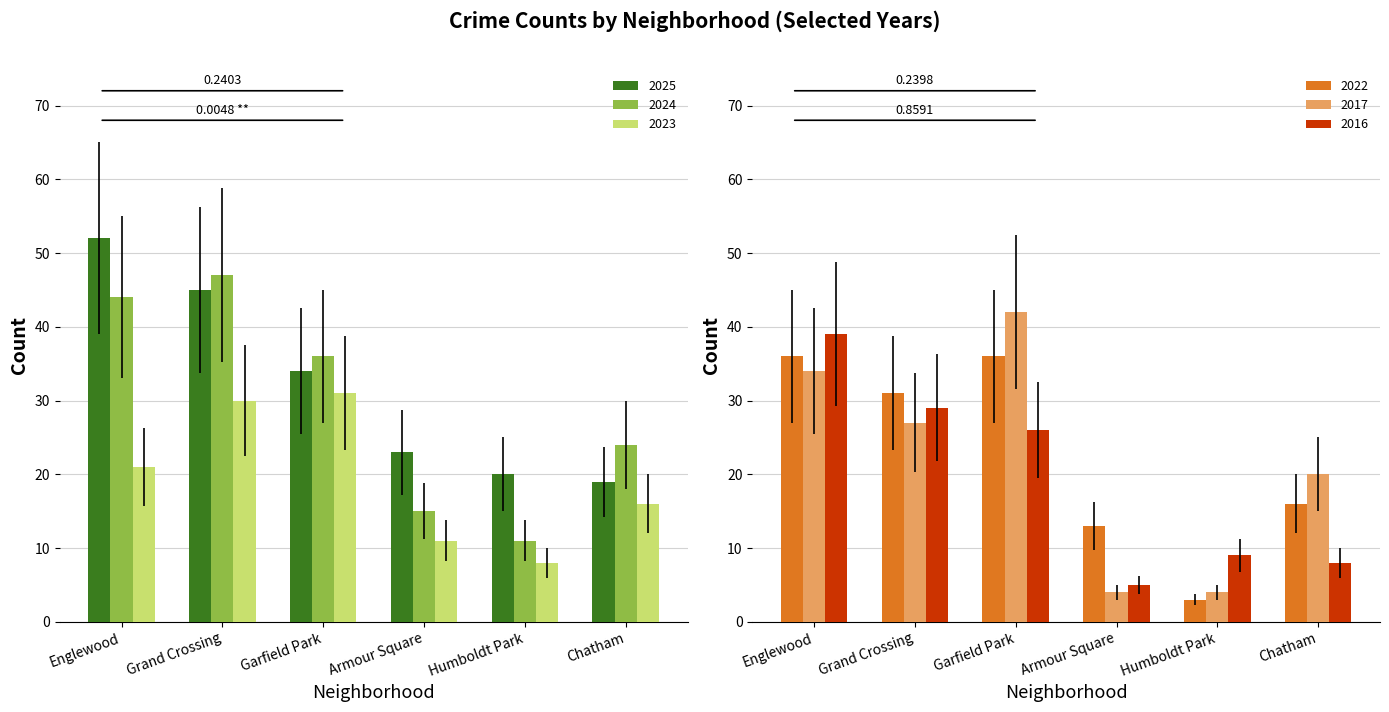

Reading left to right, what are all the values shown in this chart?

2025: 52	45	34	23	20	19
2024: 44	47	36	15	11	24
2023: 21	30	31	11	8	16
2022: 36	31	36	13	3	16
2017: 34	27	42	4	4	20
2016: 39	29	26	5	9	8